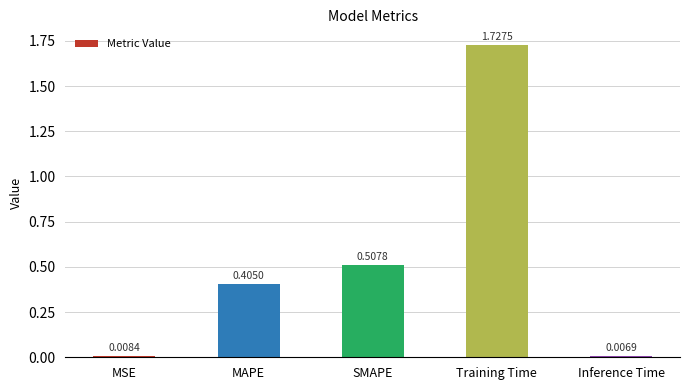

What is the label of the 3rd bar from the left?

SMAPE